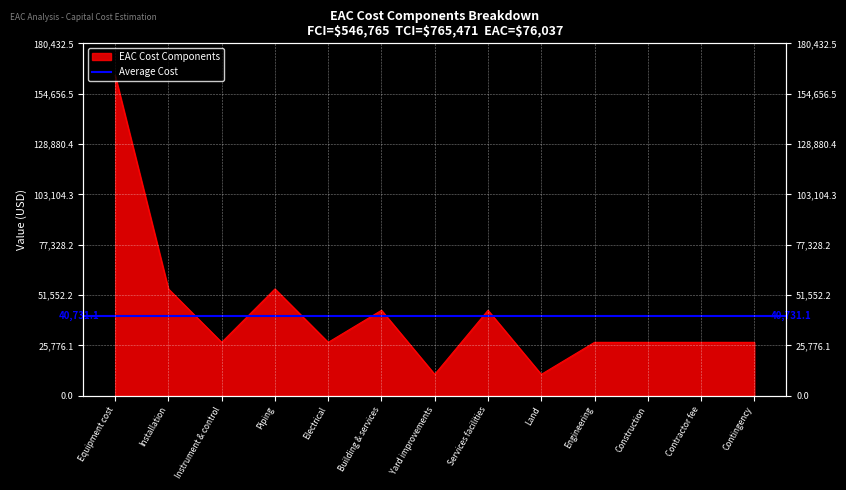

What is the label of the 1st point from the right?

Contingency